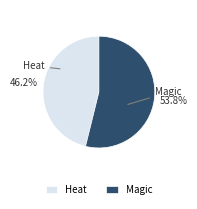

Which category accounts for the majority?

Magic